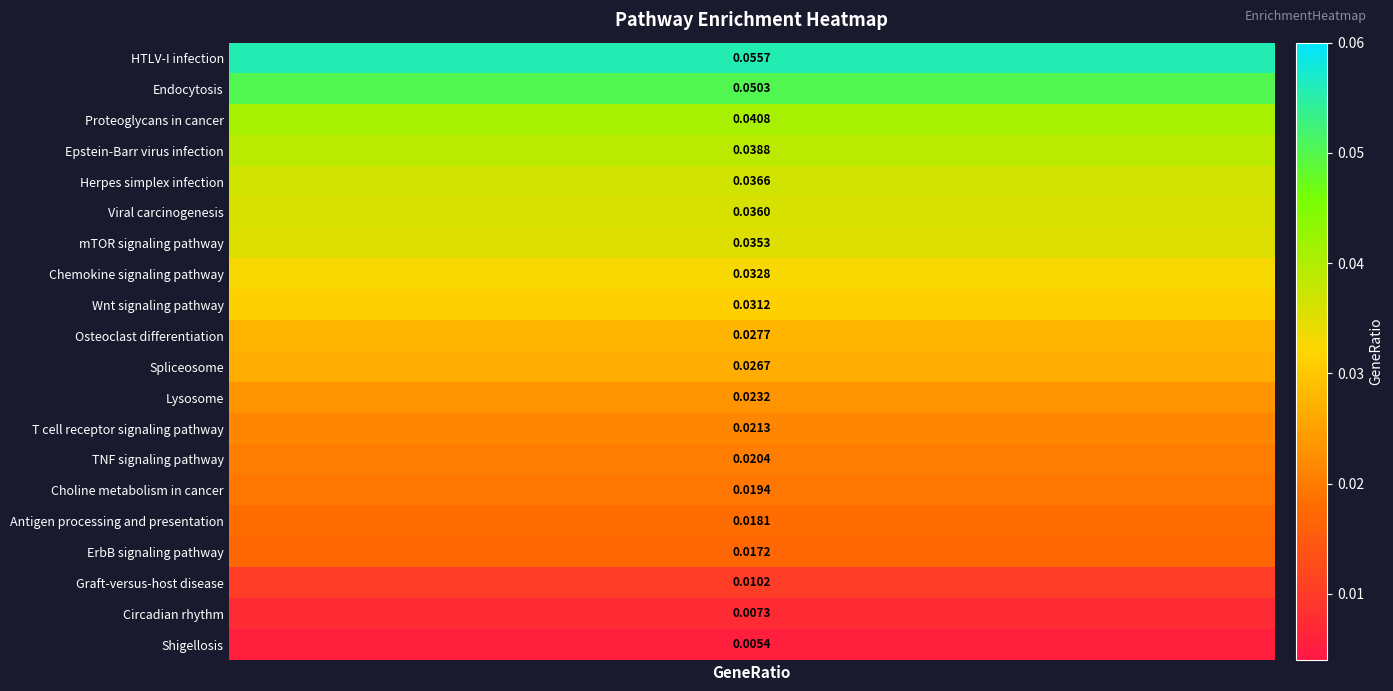

List the labels in order of value, largest first.

HTLV-I infection, Endocytosis, Proteoglycans in cancer, Epstein-Barr virus infection, Herpes simplex infection, Viral carcinogenesis, mTOR signaling pathway, Chemokine signaling pathway, Wnt signaling pathway, Osteoclast differentiation, Spliceosome, Lysosome, T cell receptor signaling pathway, TNF signaling pathway, Choline metabolism in cancer, Antigen processing and presentation, ErbB signaling pathway, Graft-versus-host disease, Circadian rhythm, Shigellosis